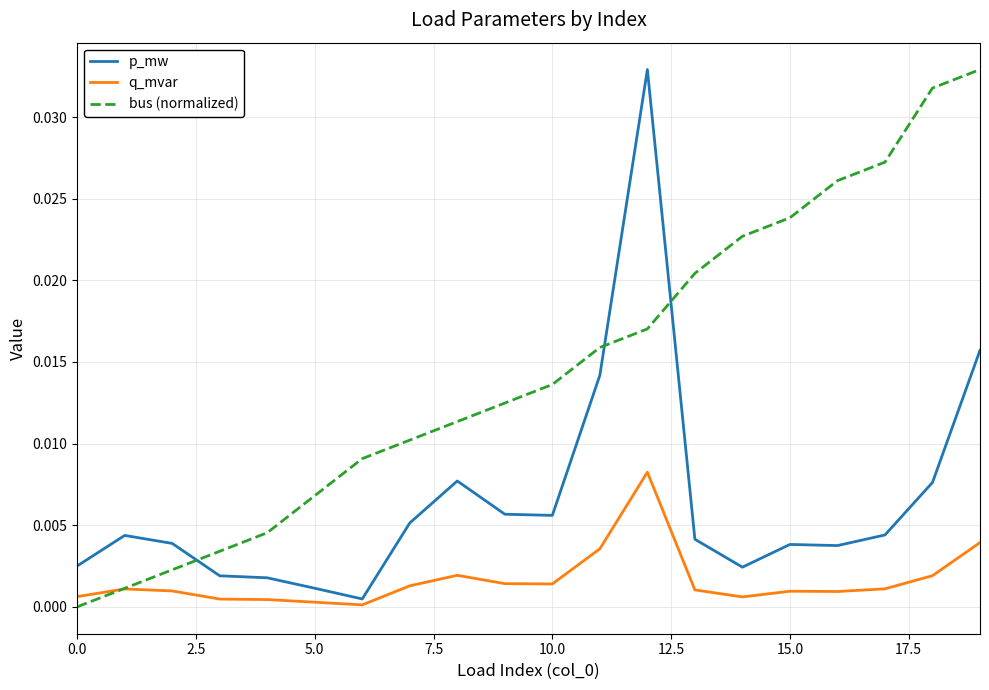

True or false: bus (normalized) and p_mw cross at least once.

True